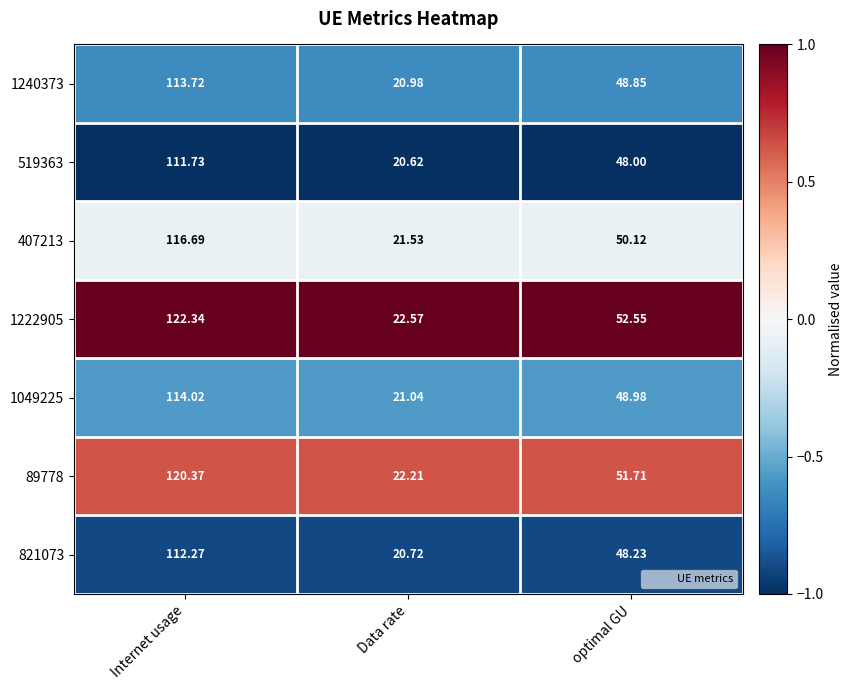

At which category is the sum across all series the highest?

Internet usage